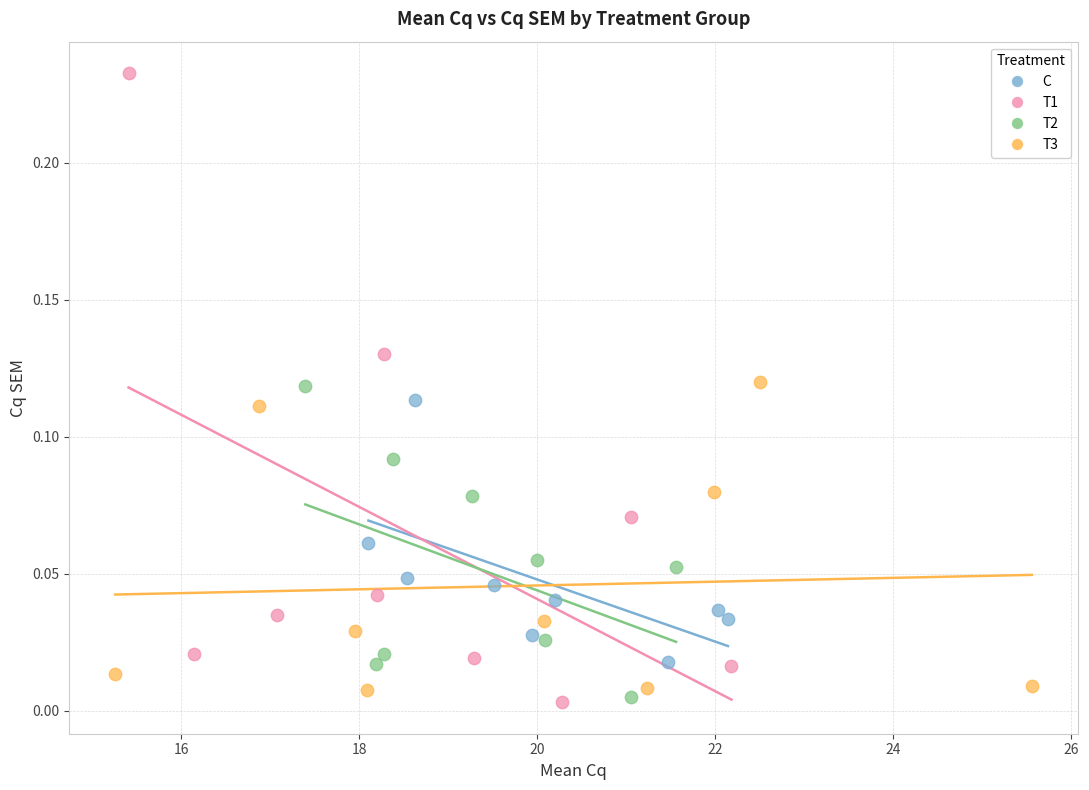

Which series reaches the maximum Y coordinate?

T1